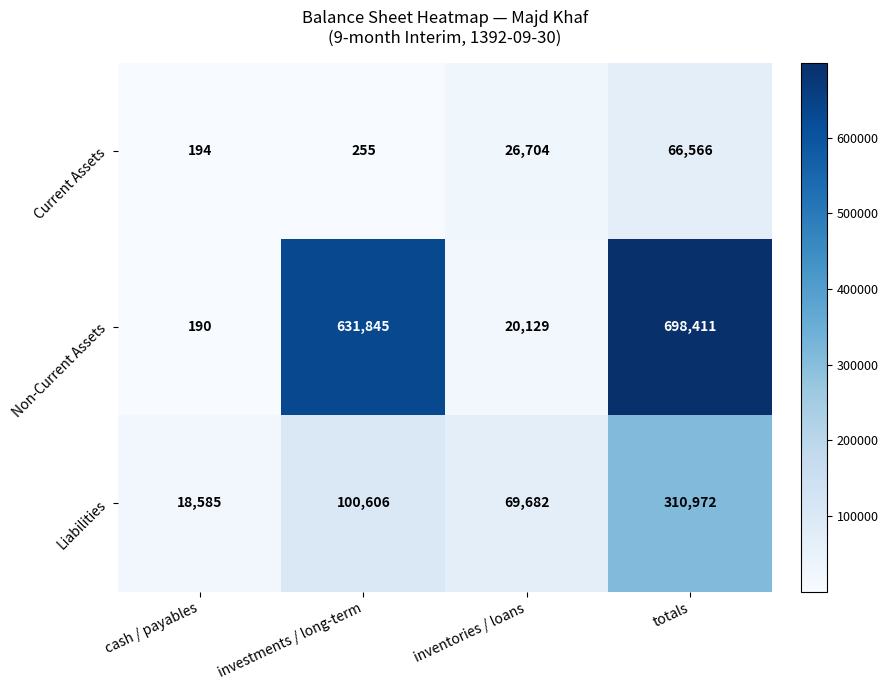

At which category is the sum across all series the highest?

totals